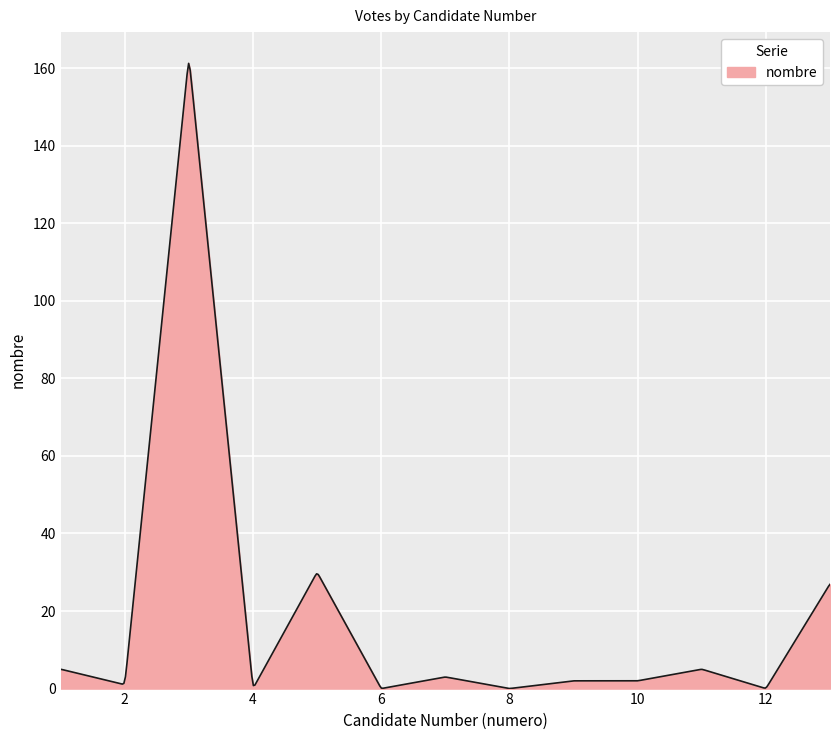

What is the difference between the maximum and minimum values?

161.2